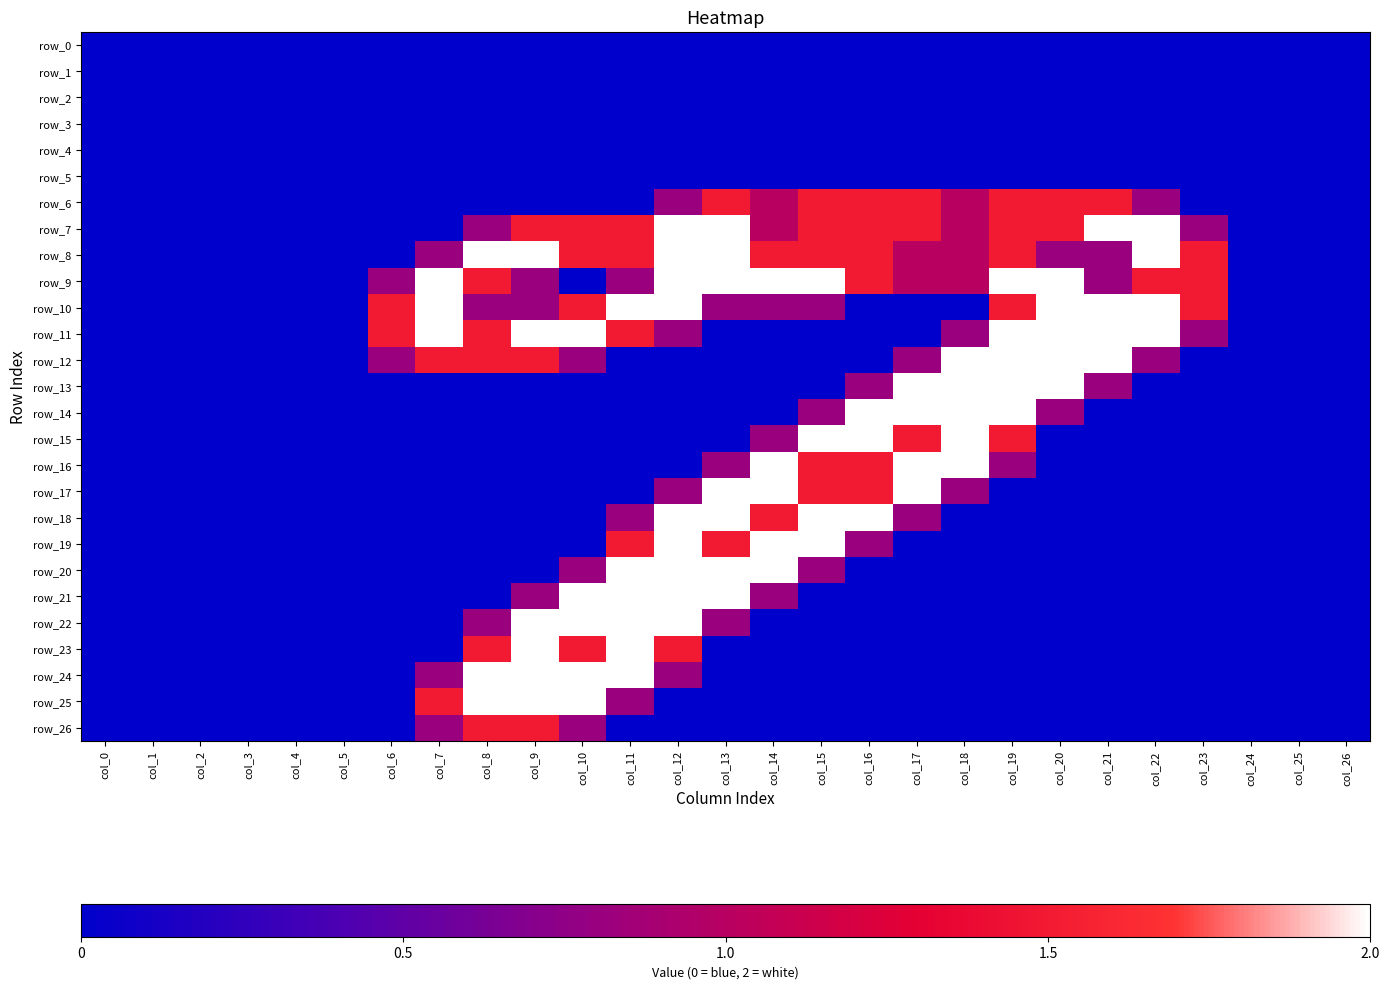

Rank the categories by row_8 value from highest to lowest.

col_8, col_9, col_12, col_13, col_22, col_10, col_11, col_14, col_15, col_16, col_19, col_23, col_17, col_18, col_7, col_20, col_21, col_0, col_1, col_2, col_3, col_4, col_5, col_6, col_24, col_25, col_26